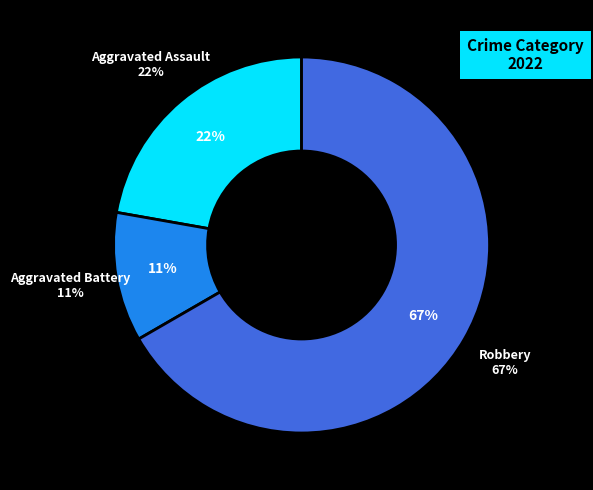

What percentage is the Aggravated Assault slice, to the nearest percent?

22%